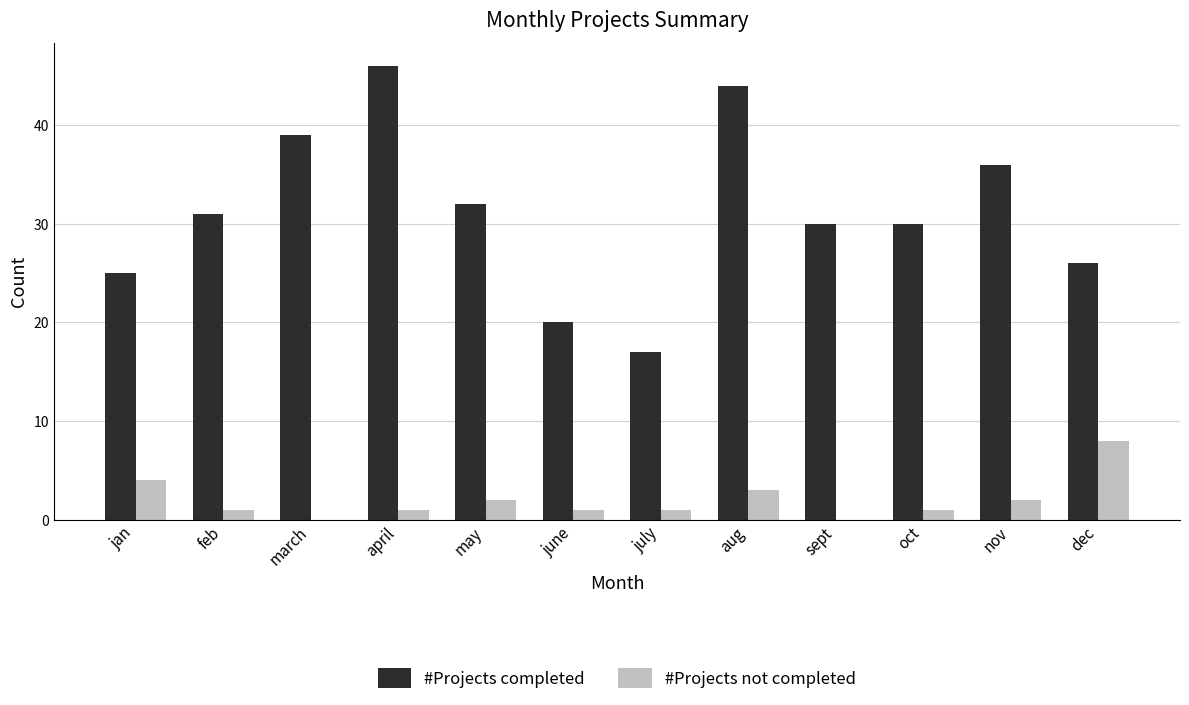

What is the sum of the #Projects not completed values at may and march?

2